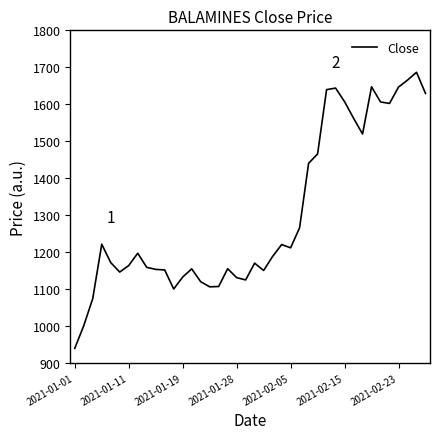

What is the greatest value displayed?

1686.4